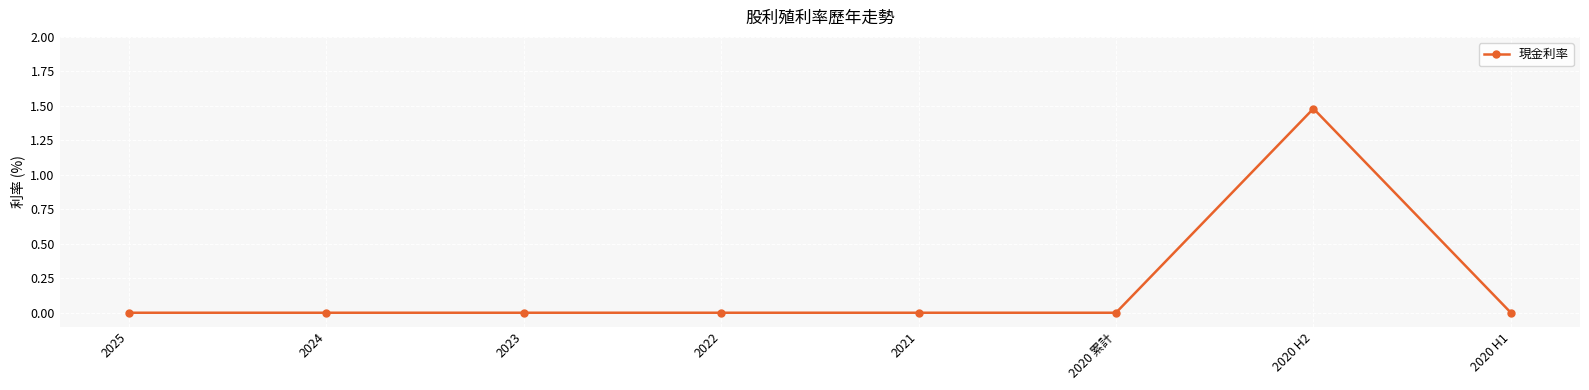

The chart shows a value of 0.0 at 2025. True or false?

True